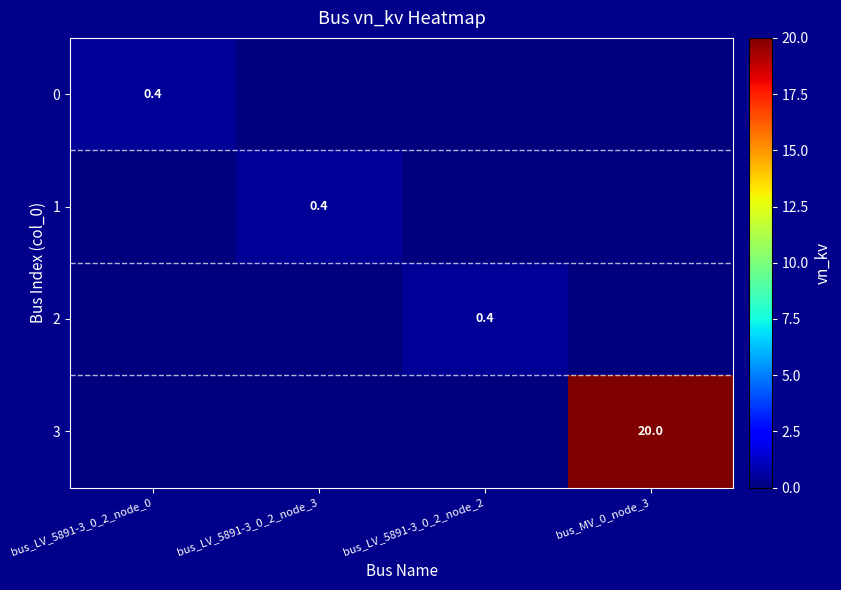

The 1 series shows 0.7 at bus_LV_5891-3_0_2_node_3. True or false?

False